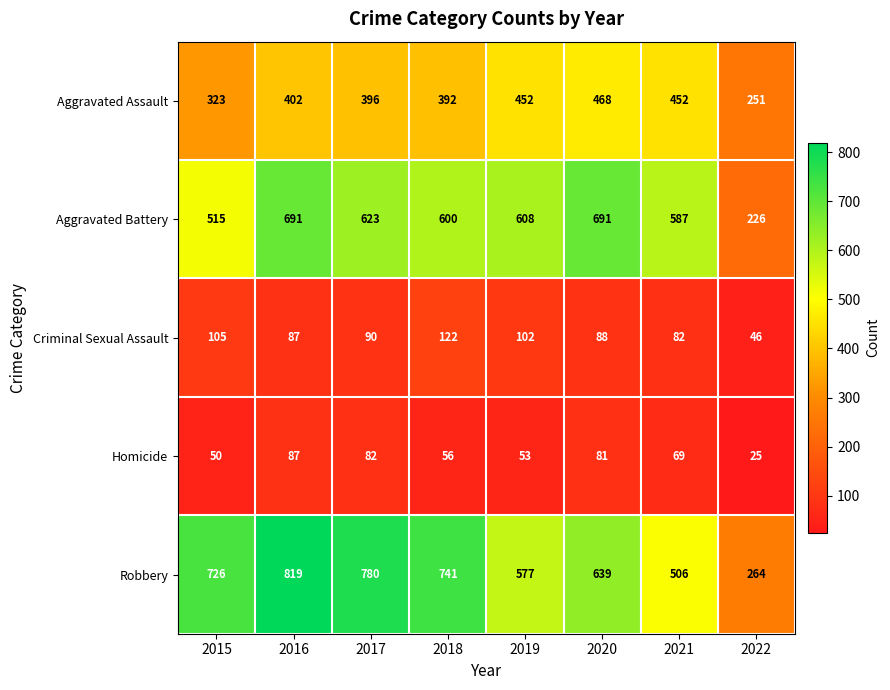

Rank the series by their maximum value, from lowest to highest.

Homicide, Criminal Sexual Assault, Aggravated Assault, Aggravated Battery, Robbery